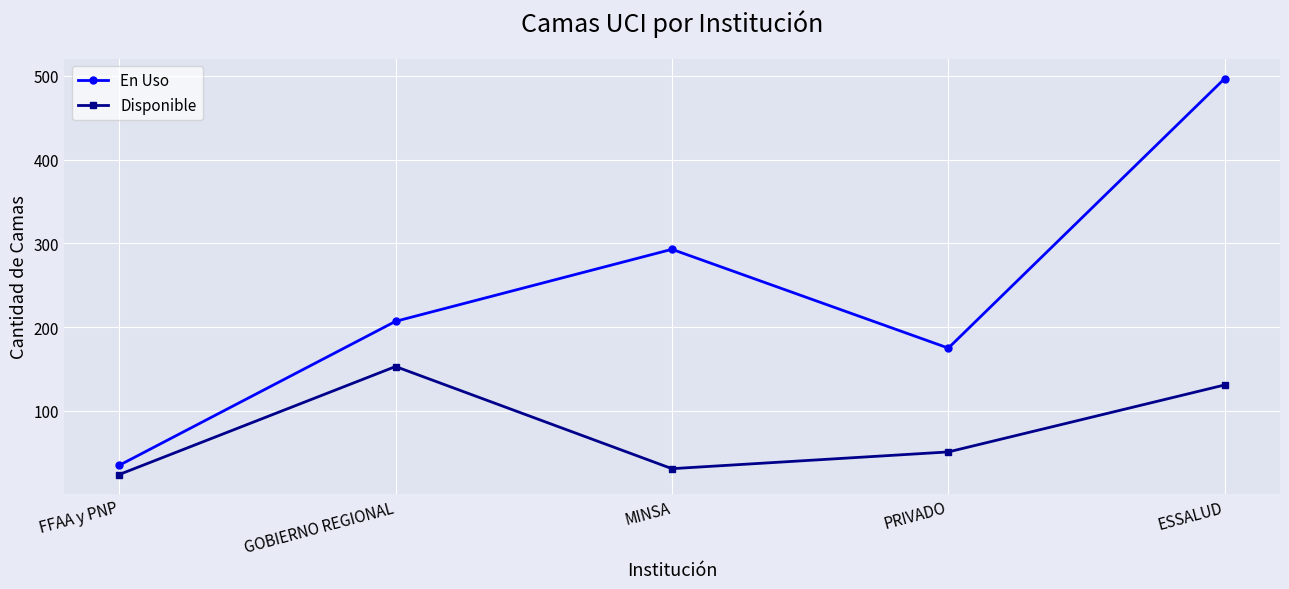

Is it true that En Uso equals 207 at GOBIERNO REGIONAL?

True